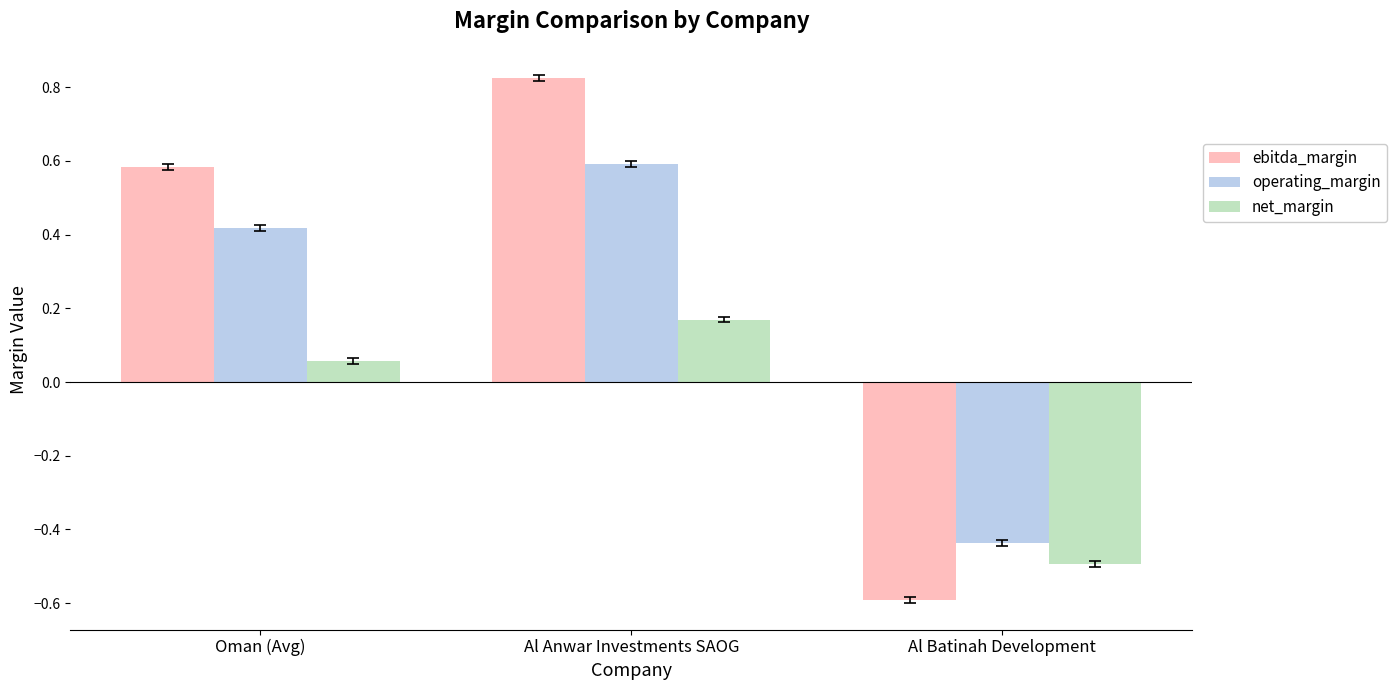

The value of net_margin at Al Anwar Investments SAOG is 0.1. True or false?

False